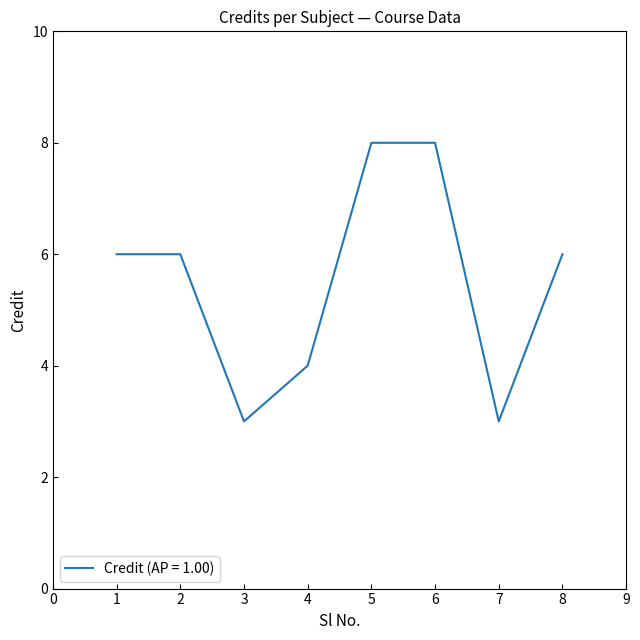

What is the maximum value shown in the chart?

8